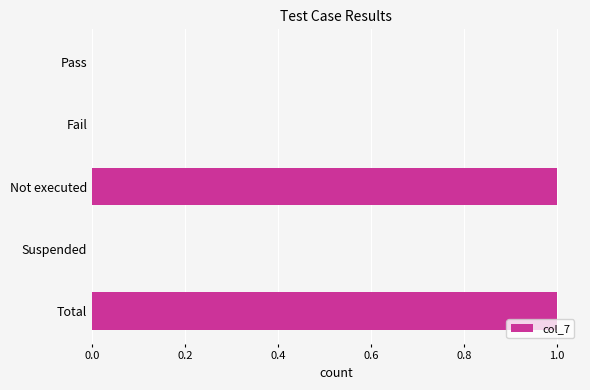

What is the change in value from Pass to Total?

+1